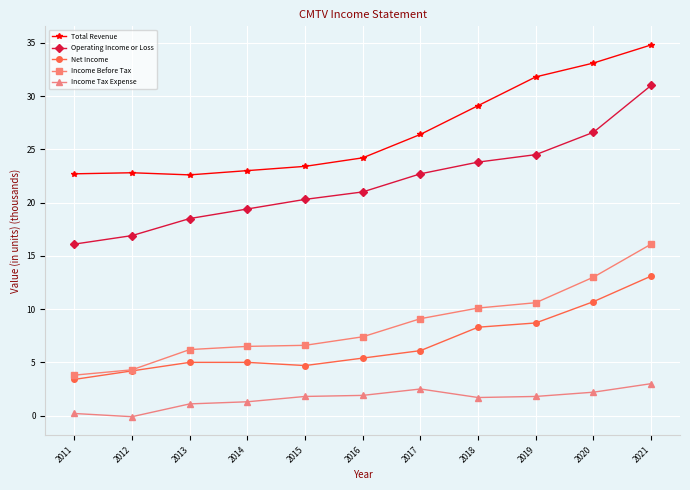

Does the chart have visible grid lines?

Yes